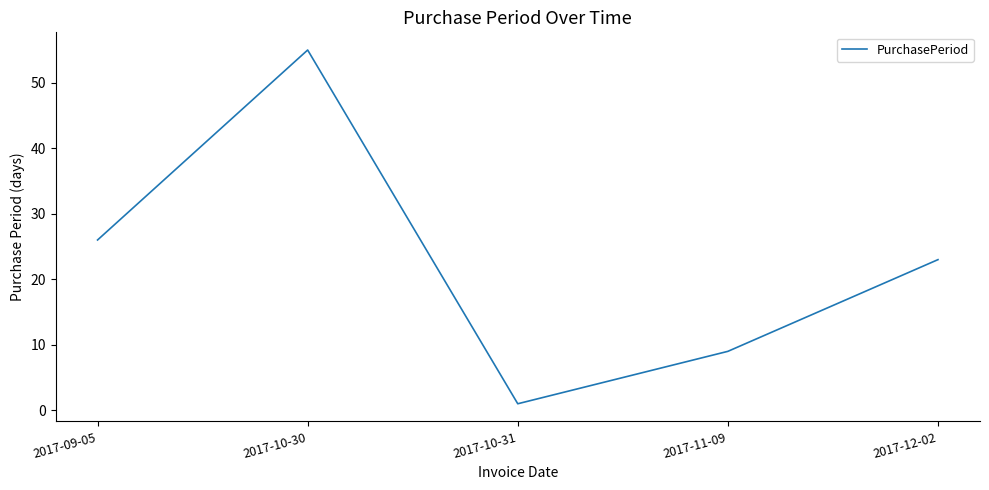

Reading left to right, extract all data points from this chart.

2017-09-05=26	2017-10-30=55	2017-10-31=1	2017-11-09=9	2017-12-02=23